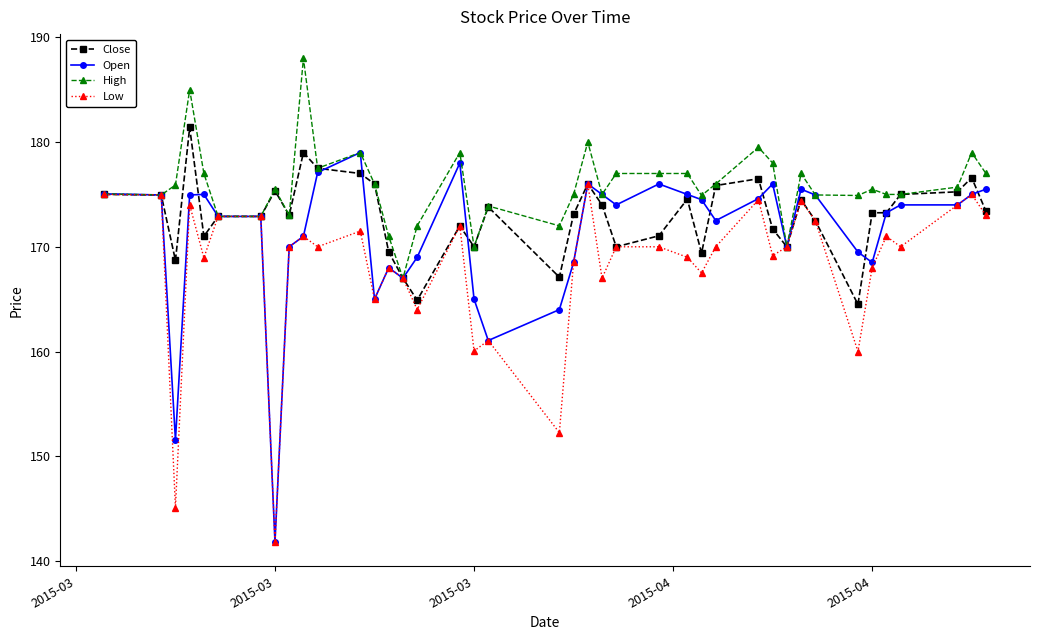

List the series in order of their overall mean, highest first.

High, Close, Open, Low